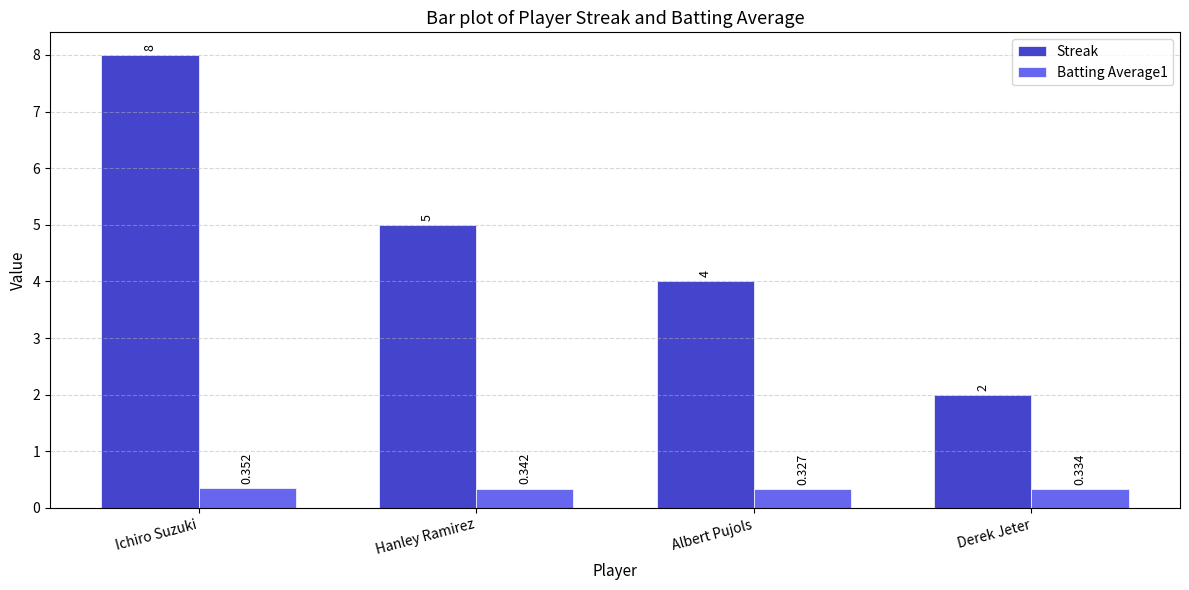

Count the number of categories in the chart.

4